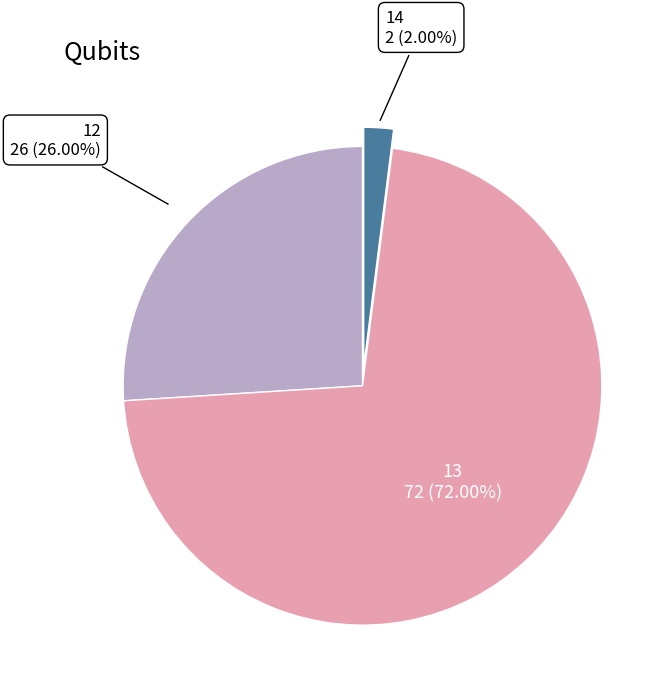

Is there any slice that represents more than half of the pie?

Yes